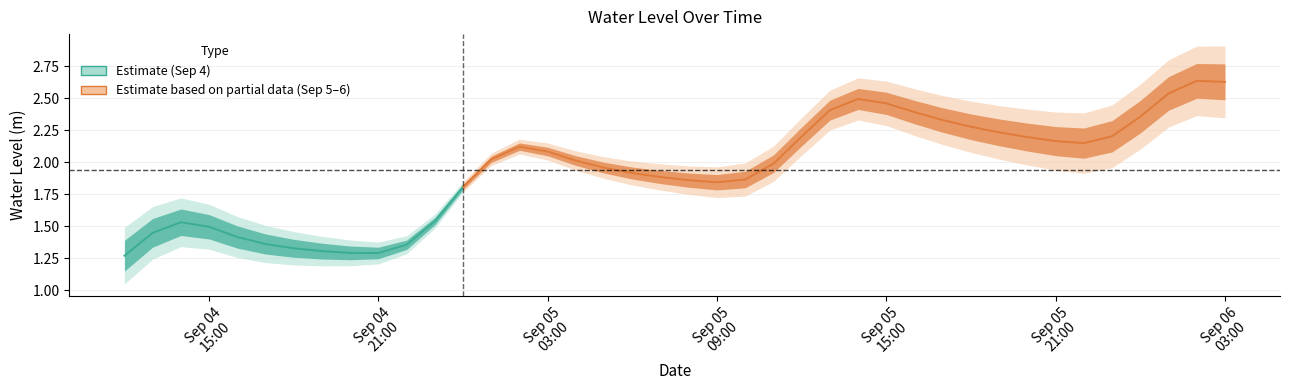

What is the average value?

1.9